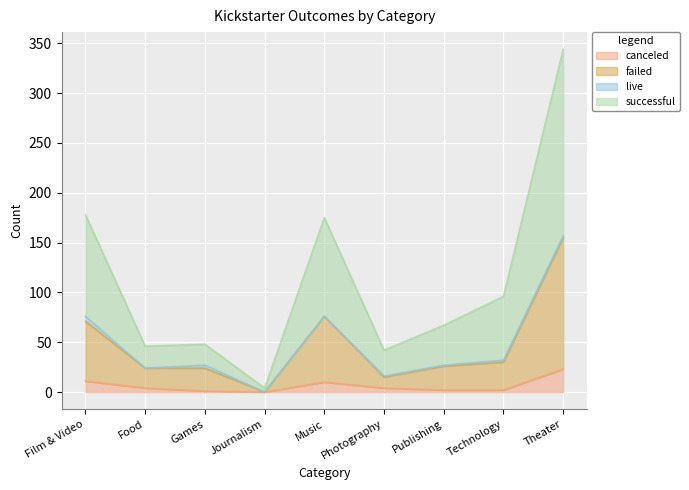

What is the total value across all series at Music?

175